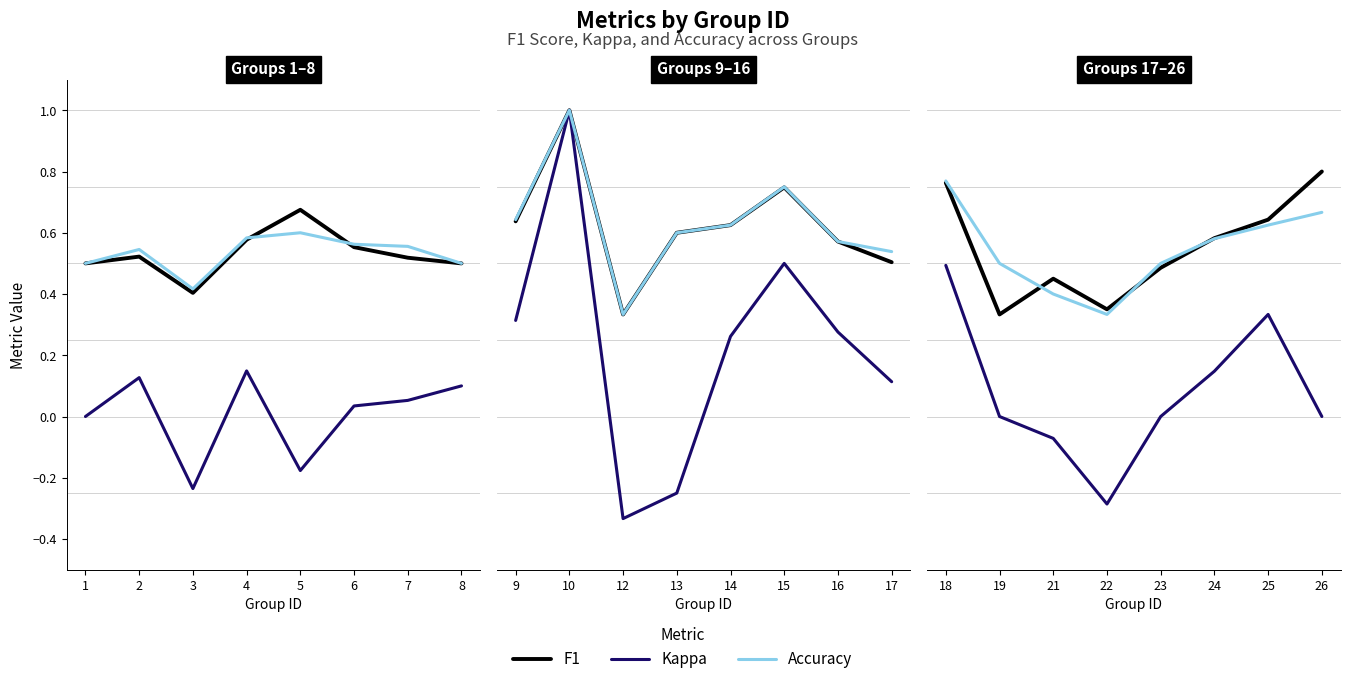

True or false: F1 has more than 2 interior local peaks.

False